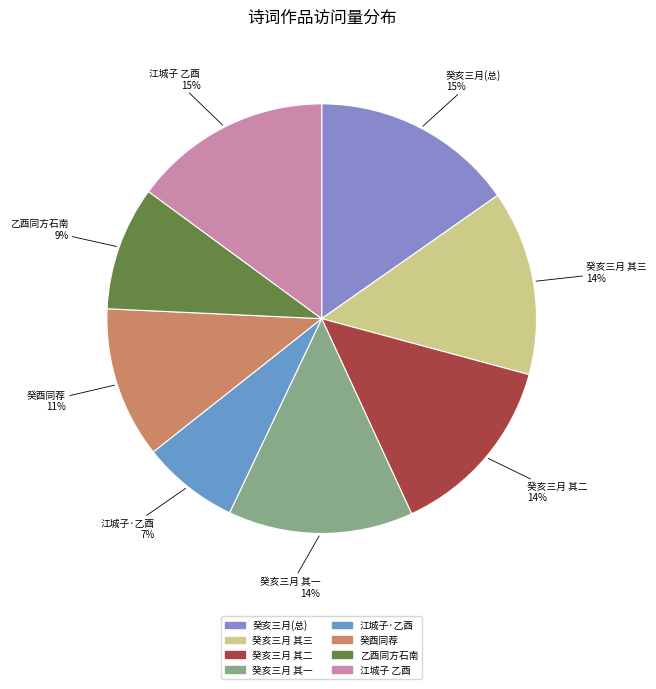

What is the smallest slice in the pie chart?

江城子·乙酉